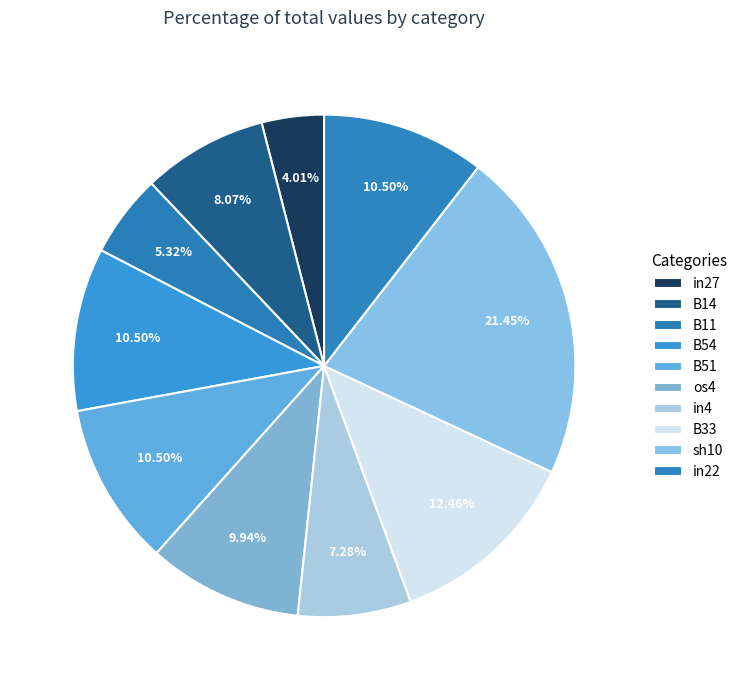

What is the change in value from B14 to B11?

-0.1